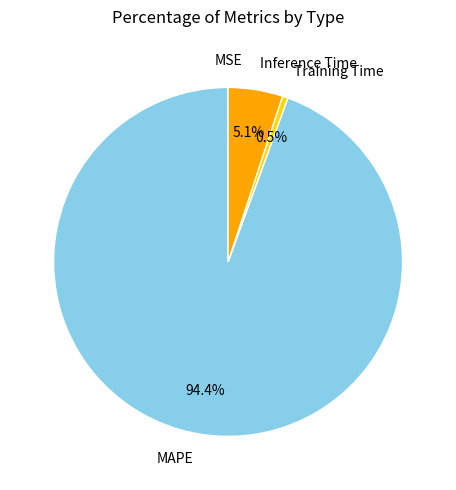

Is there a majority slice in this chart?

Yes